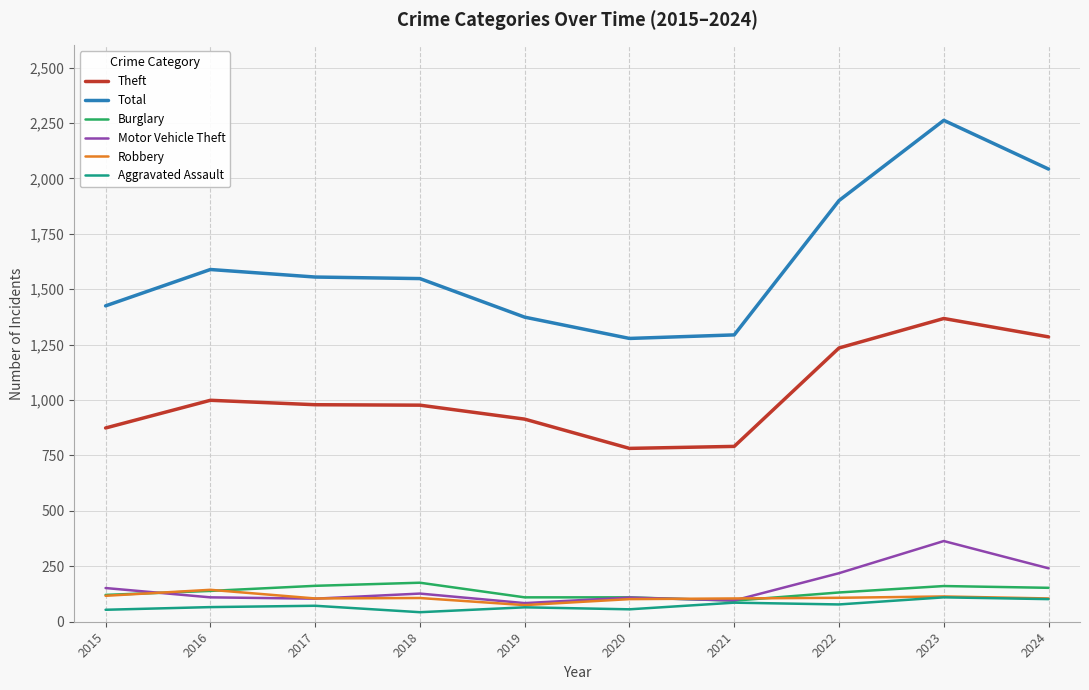

What is the total value across all series at 2021?

2467